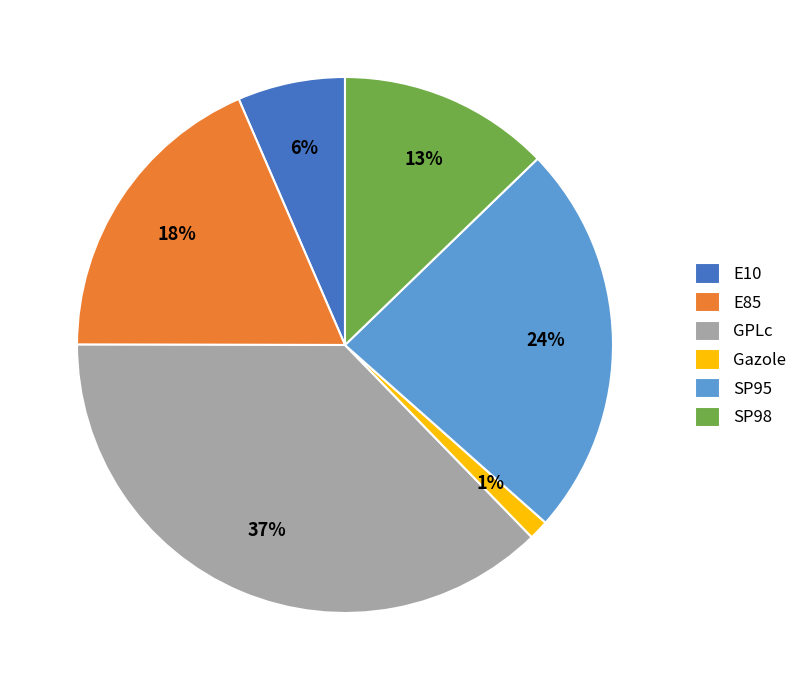

How many slices are in this pie chart?

6